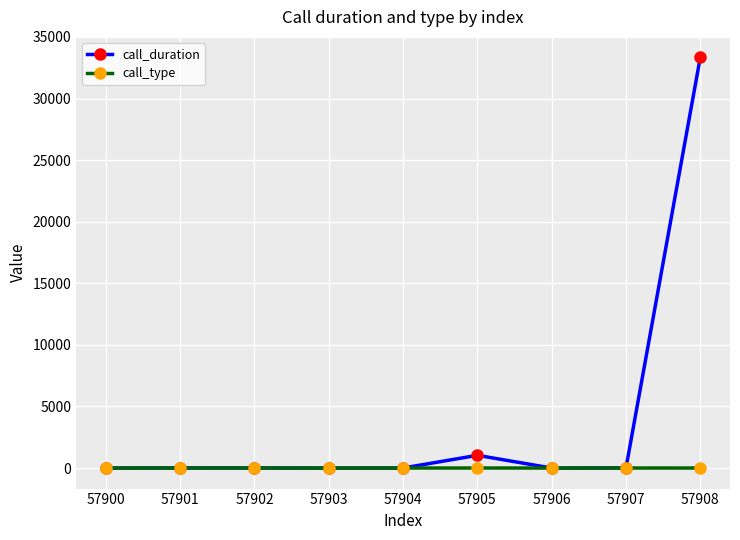

The call_type series shows 4 at 57905. True or false?

True